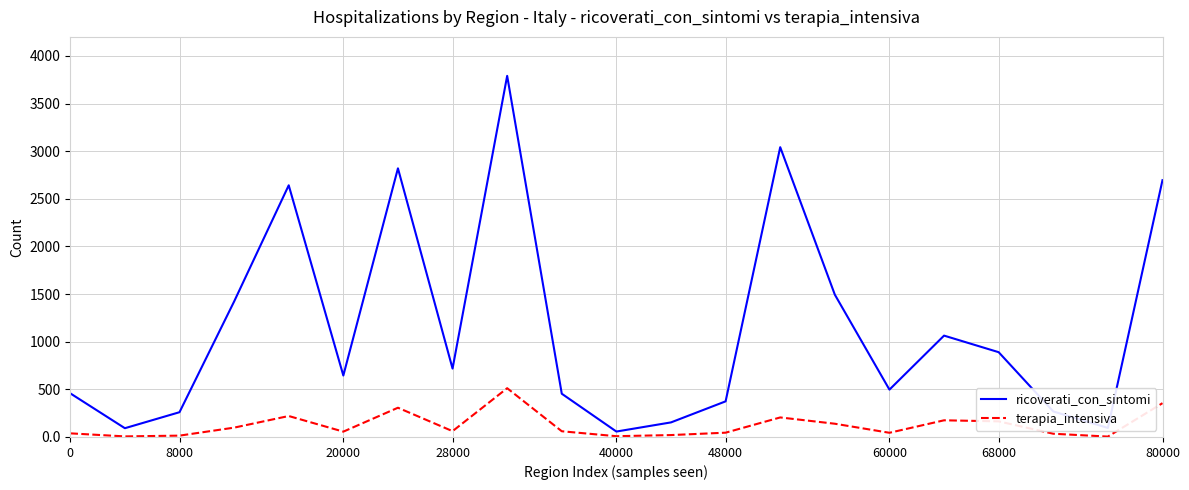

What is the maximum value shown in the chart?

3791